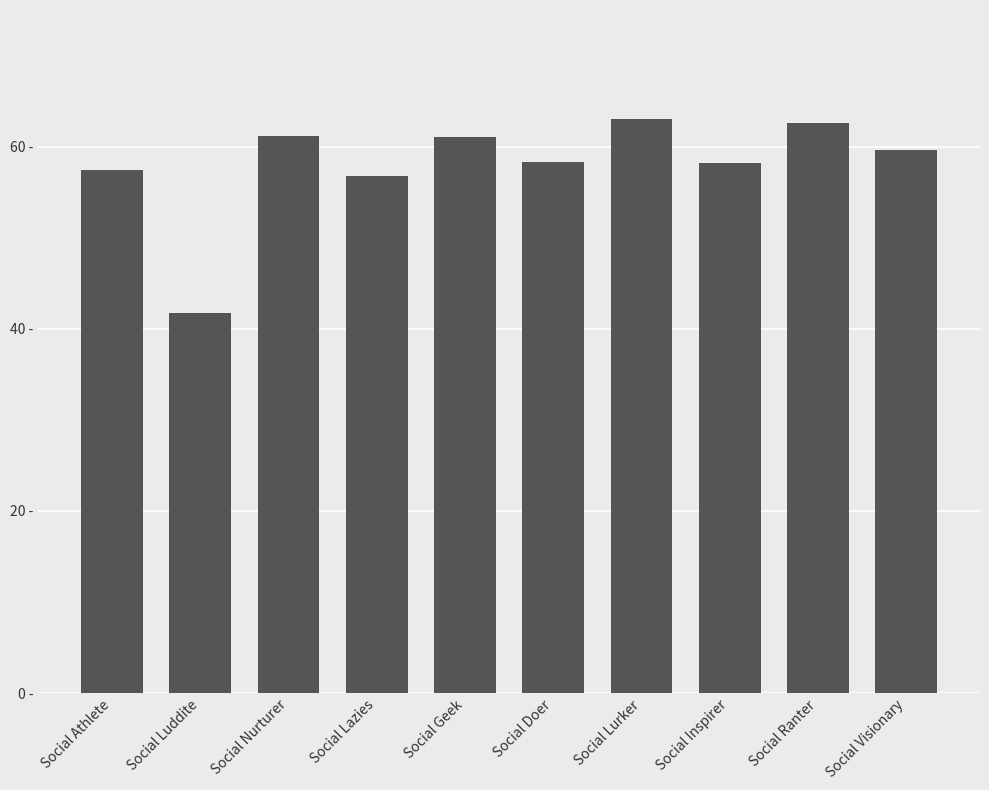

What is the label of the 9th bar from the left?

Social Ranter